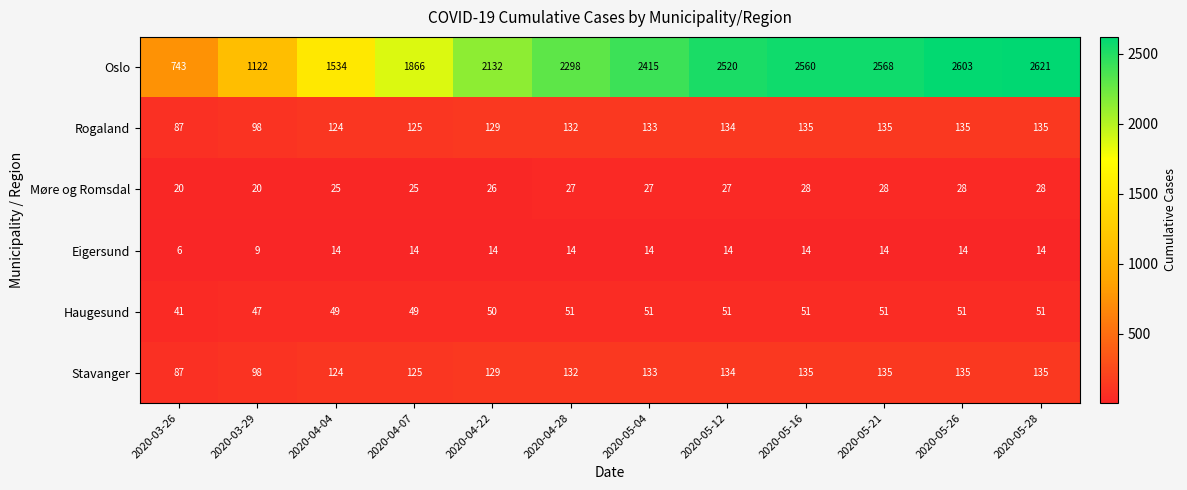

At which category is the sum across all series the highest?

2020-05-28